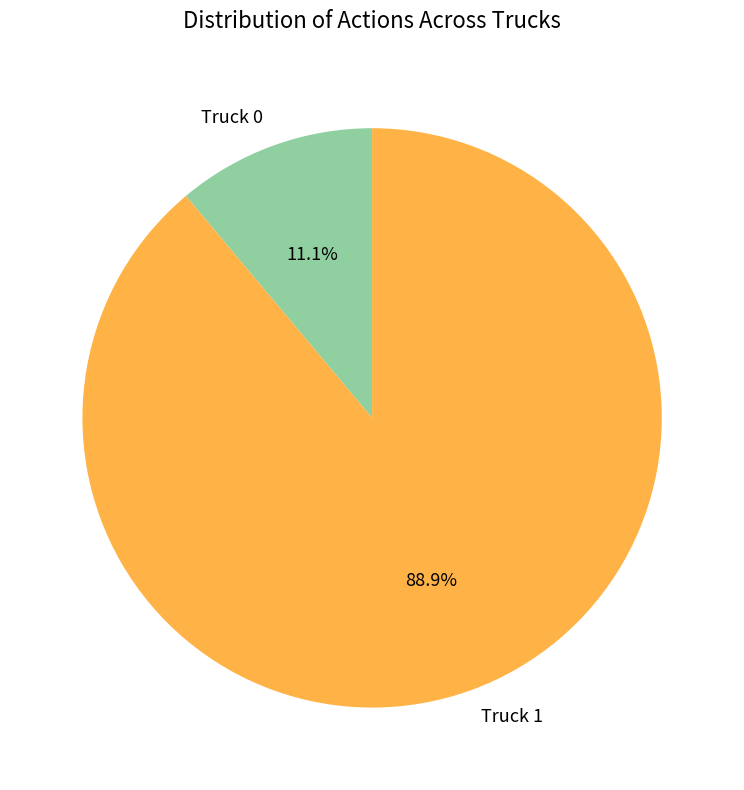

Does Truck 1 account for over 50% of the chart?

Yes